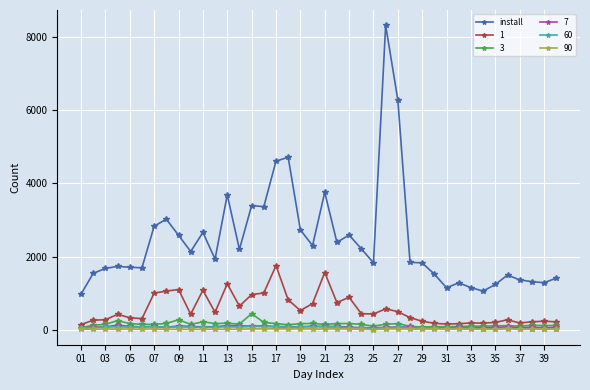

True or false: 3 has more than 1 interior local peaks.

True